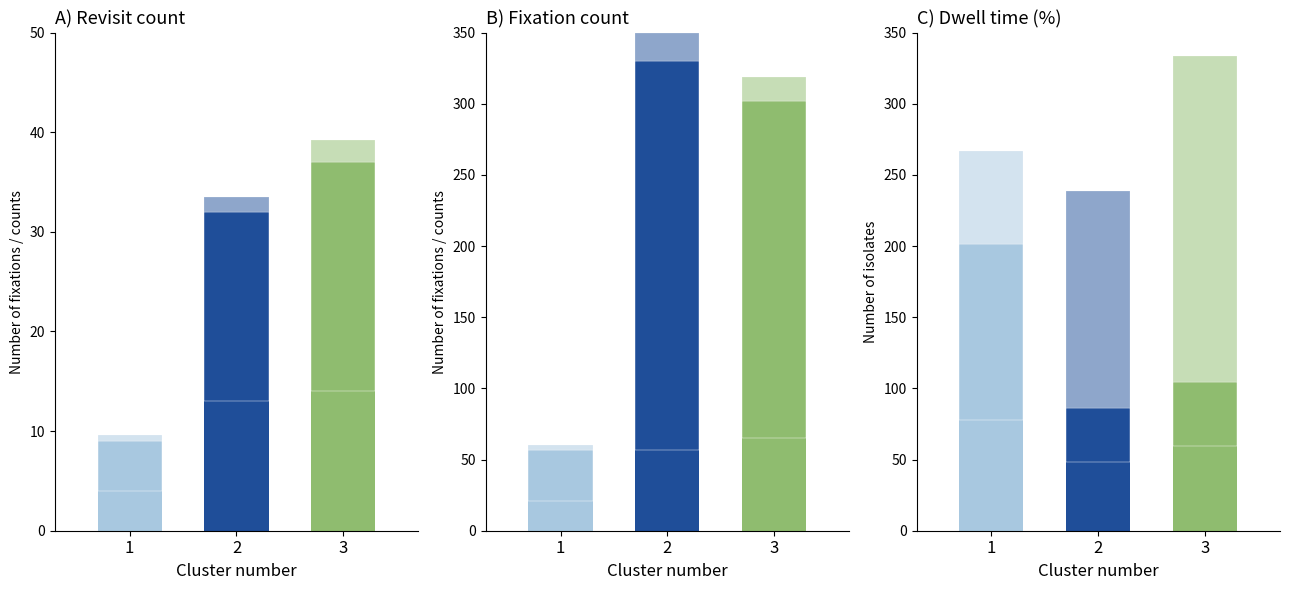

At which category is the sum across all series the highest?

3